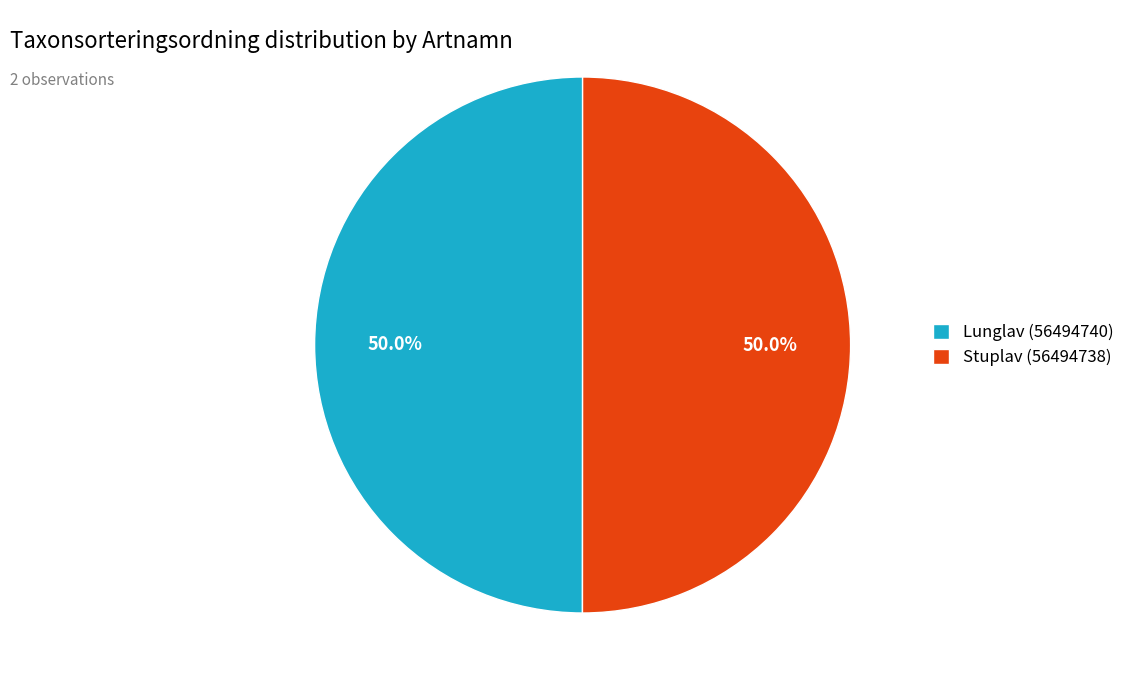

What portion of the pie excludes Lunglav (56494740)?

50.0%